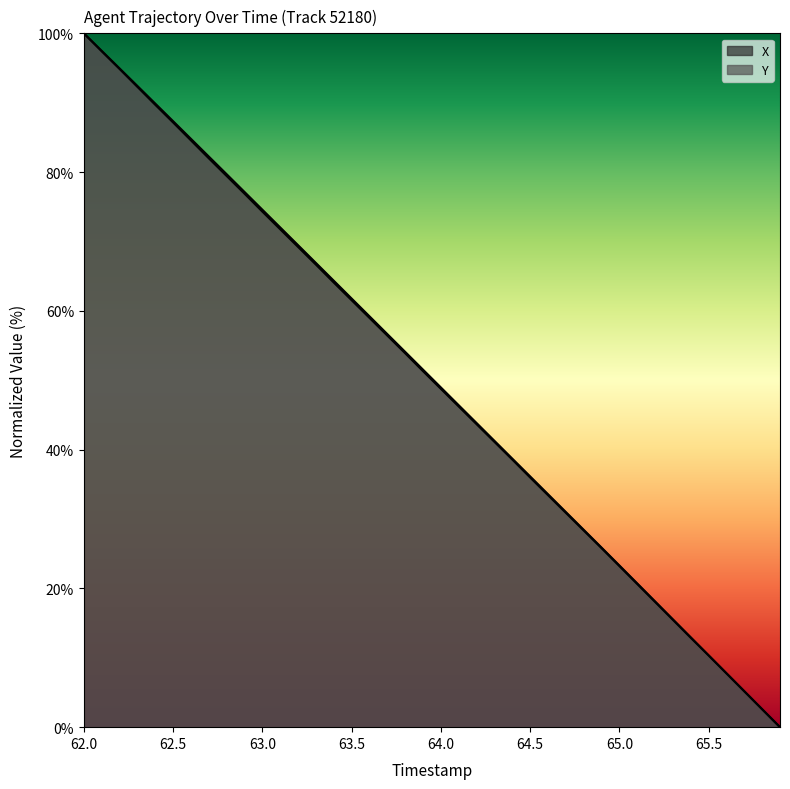

True or false: X and Y cross at least once.

False